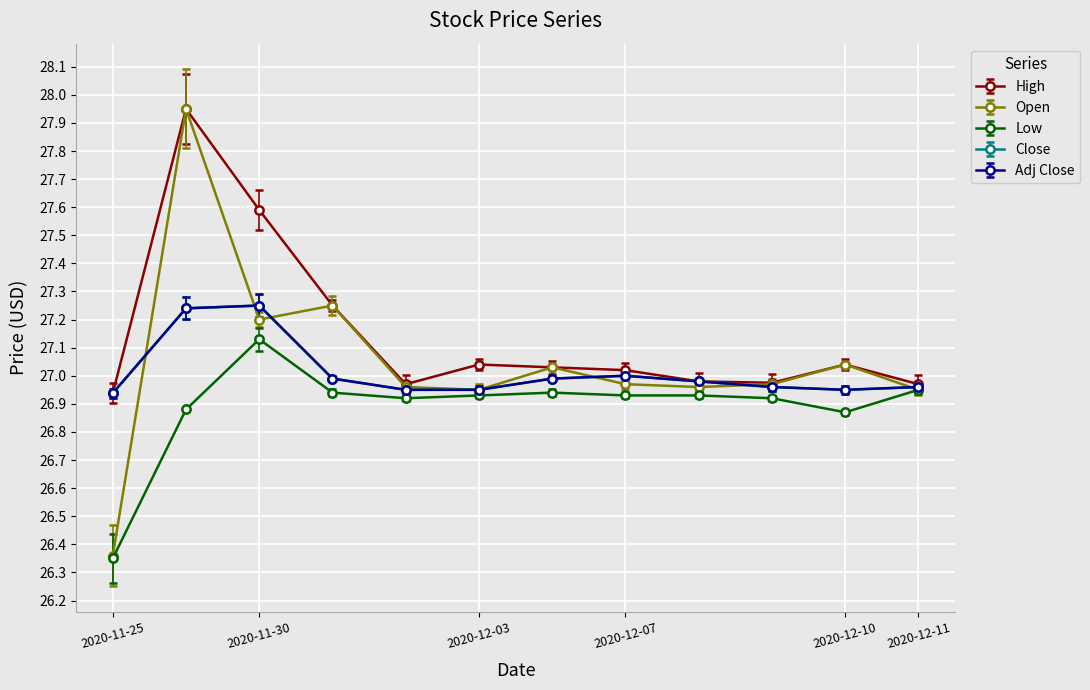

What is the difference between the maximum and minimum values in the Open series?

1.6